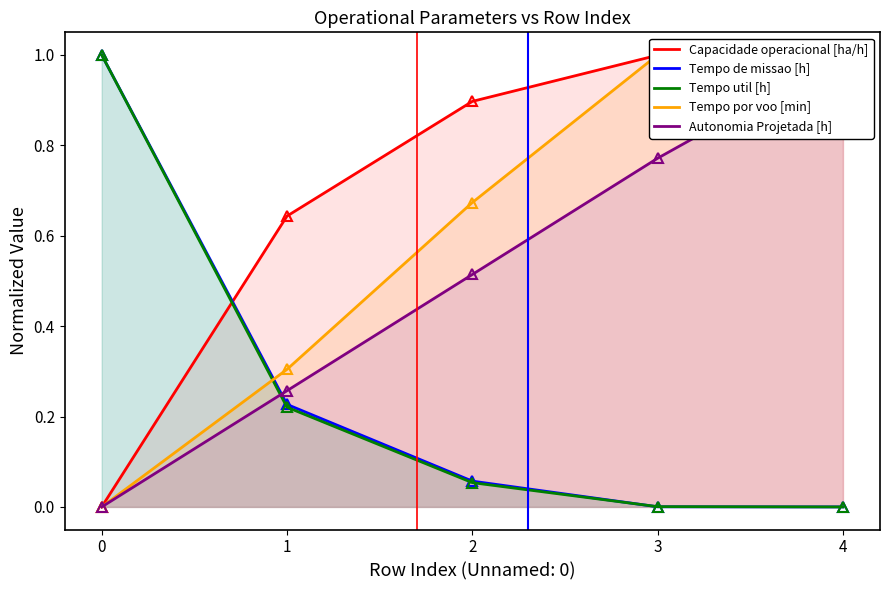

Is it true that Tempo util [h] equals 0.4 at 1?

False